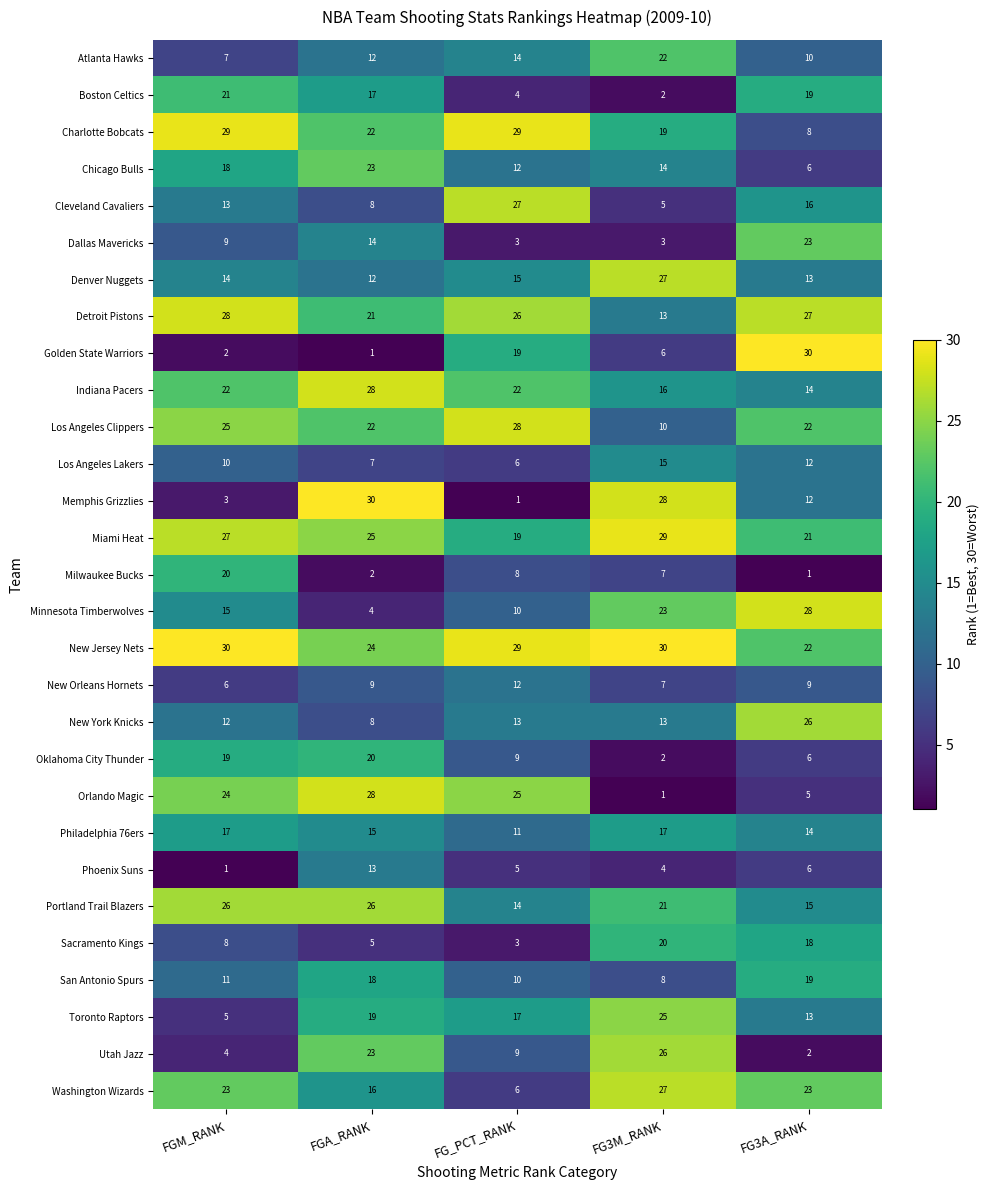

What is the approximate value of San Antonio Spurs at FG_PCT_RANK, to the nearest 10?

10